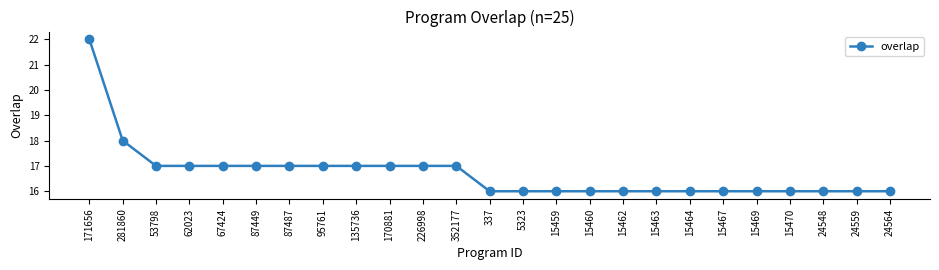

Reading left to right, list all the values displayed in this chart.

22	18	17	17	17	17	17	17	17	17	17	17	16	16	16	16	16	16	16	16	16	16	16	16	16